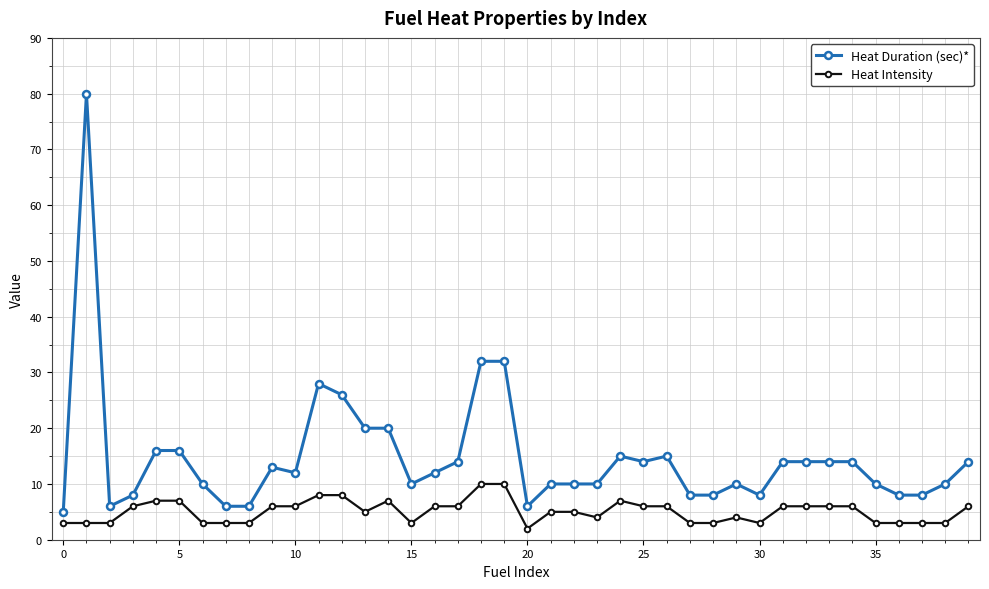

Which series has the largest range (max minus min)?

Heat Duration (sec)*